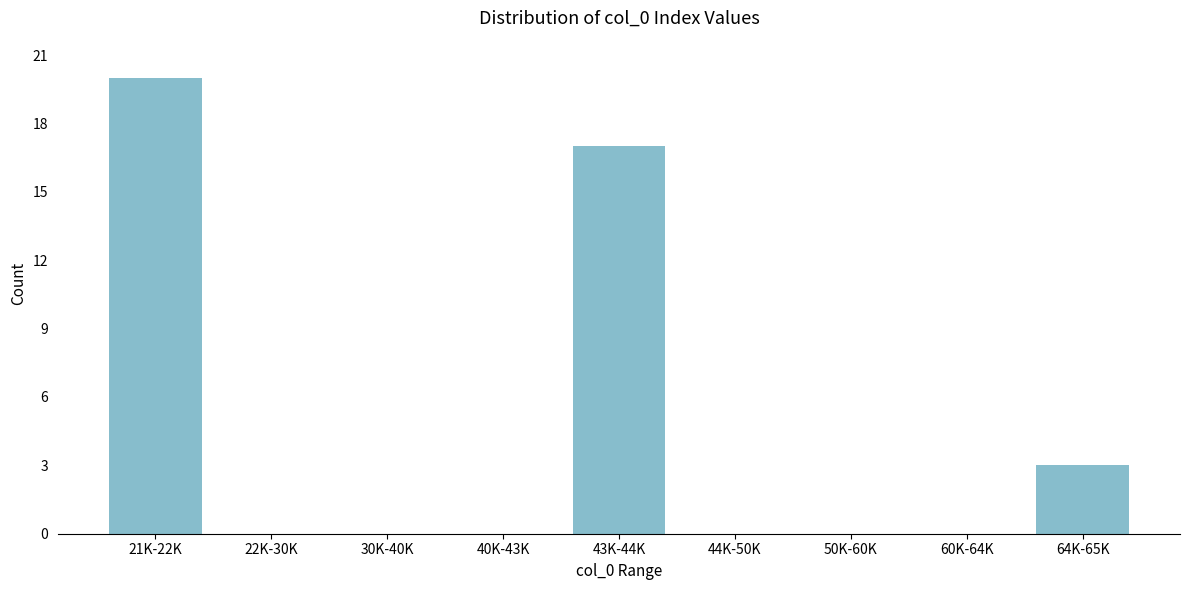

Reading right to left, what are all the values shown in this chart?

64K-65K=3	60K-64K=0	50K-60K=0	44K-50K=0	43K-44K=17	40K-43K=0	30K-40K=0	22K-30K=0	21K-22K=20